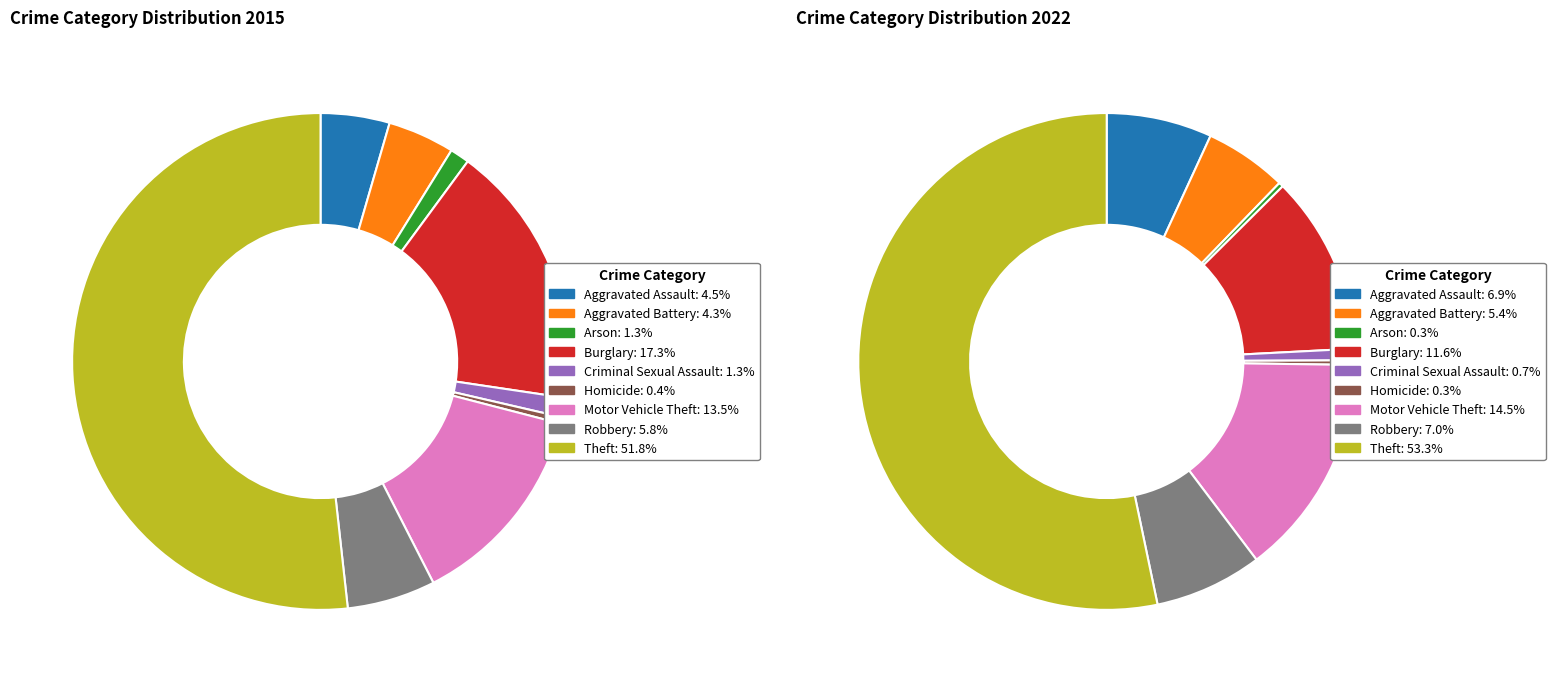

Is it true that Aggravated Battery is 1% of the pie?

False